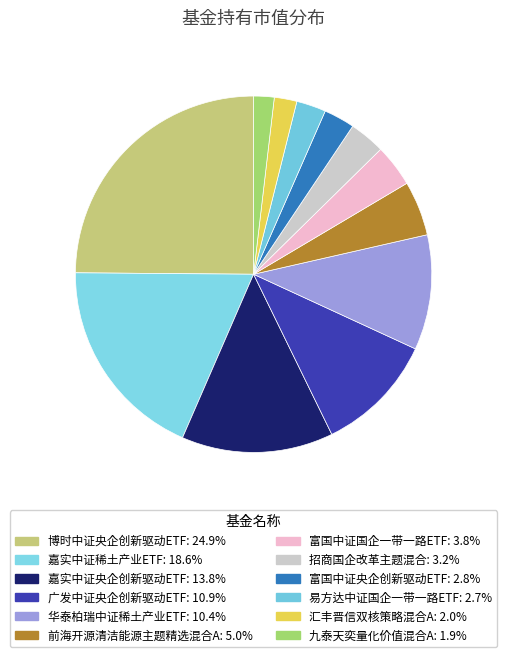

Between 嘉实中证央企创新驱动ETF and 富国中证国企一带一路ETF, which is larger?

嘉实中证央企创新驱动ETF